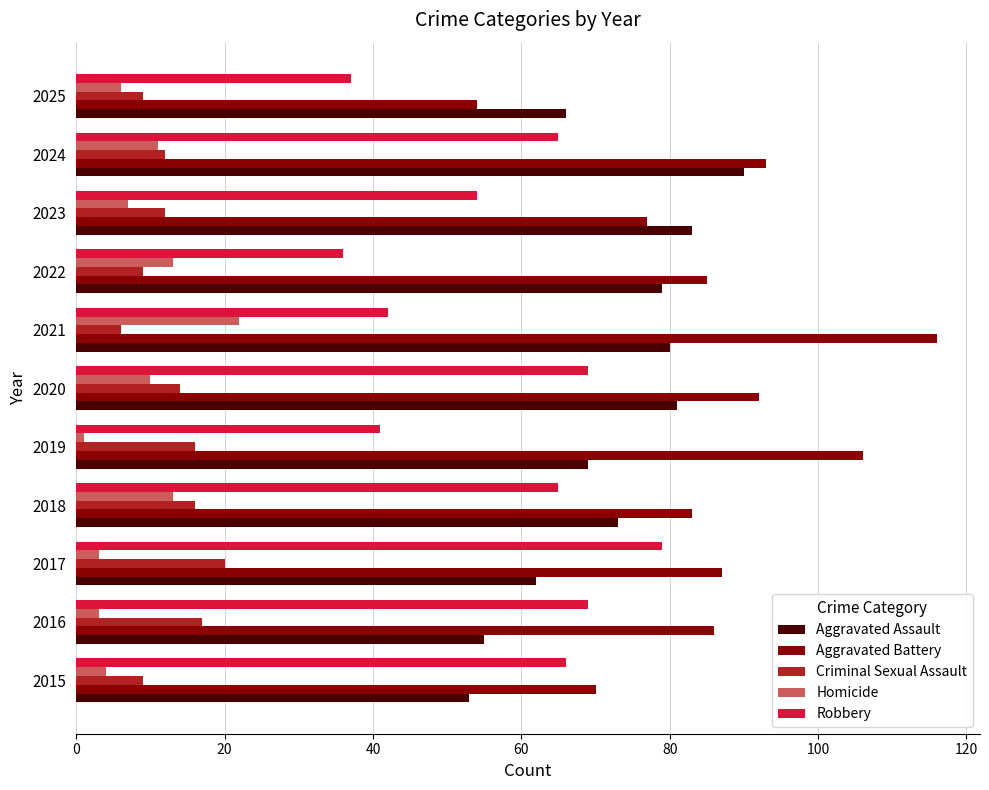

Where is Robbery nearest to the value 57?

2023